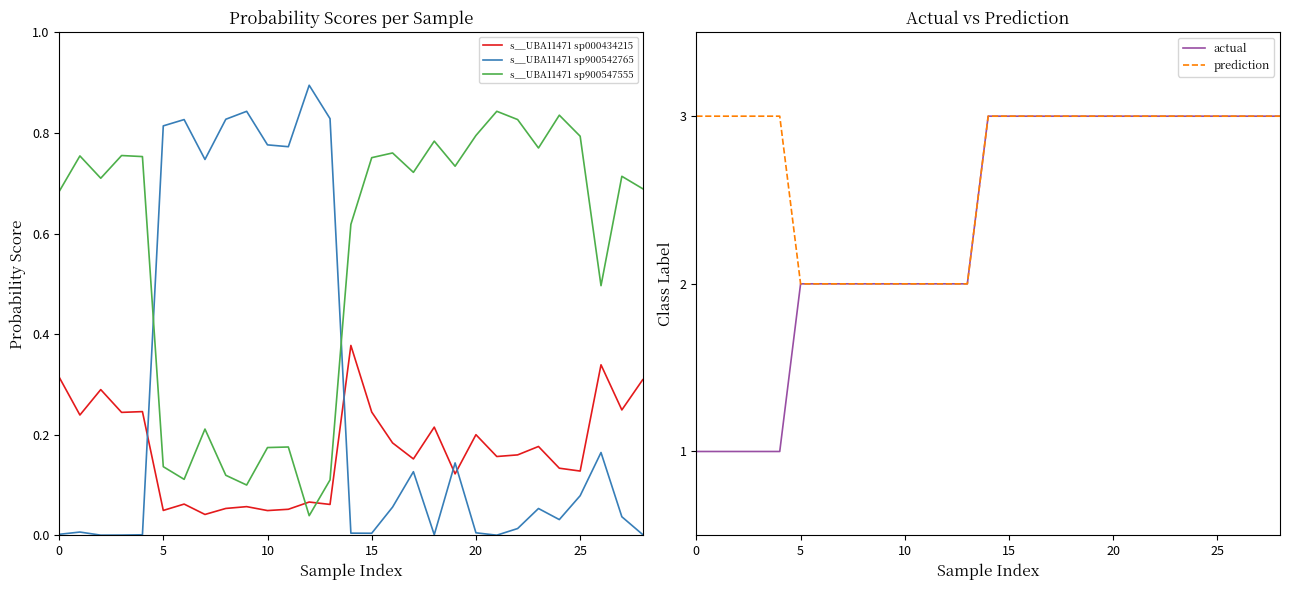

Which label corresponds to the largest value in the chart?

14